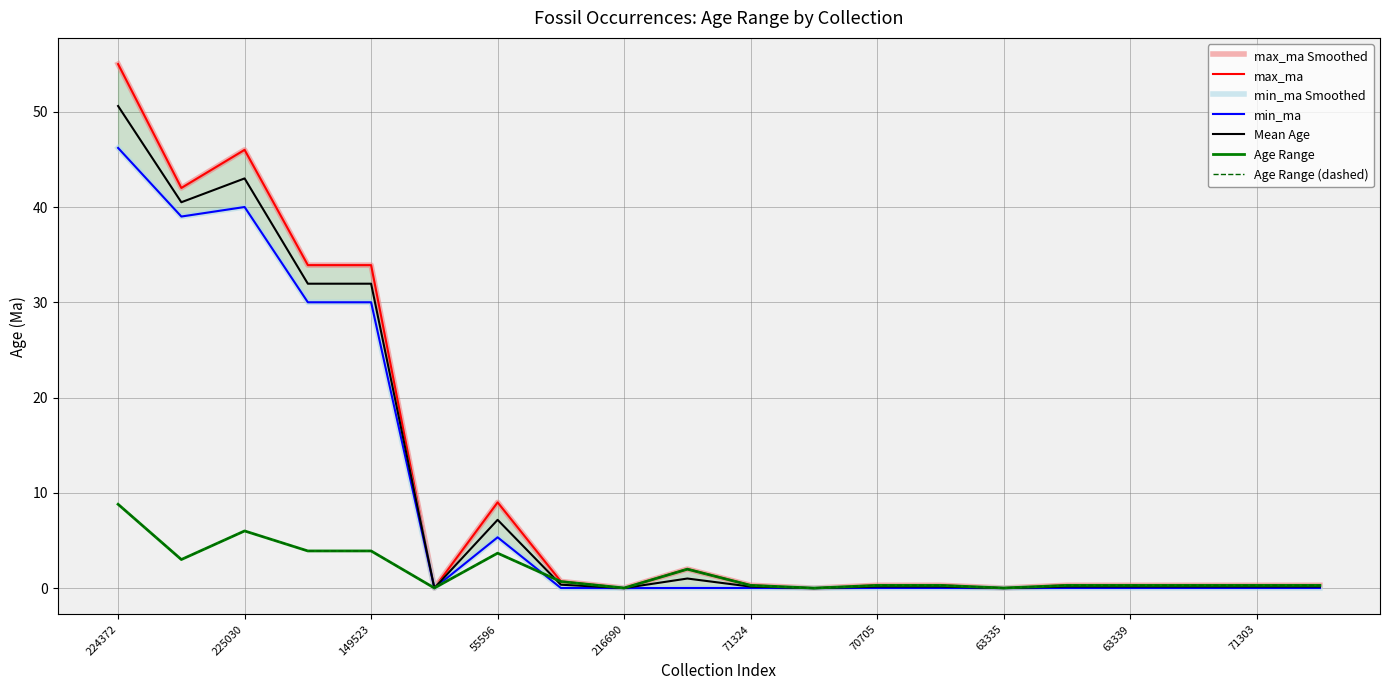

The value of max_ma at 63335 is 0.0. True or false?

True